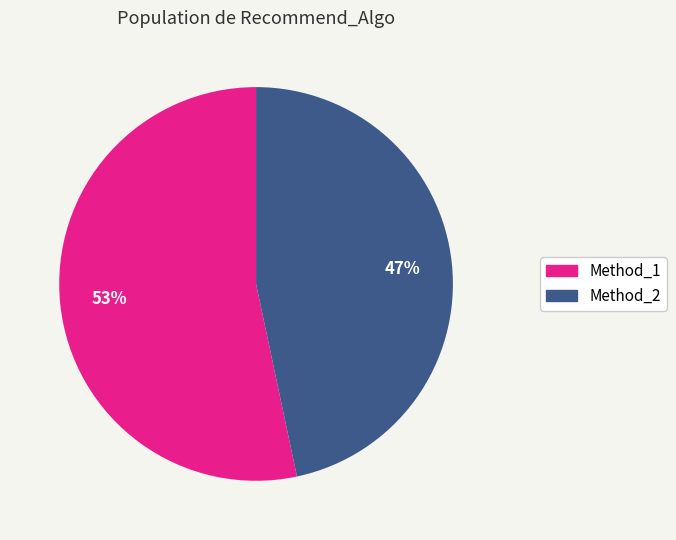

Is it true that Method_2 is 38% of the pie?

False